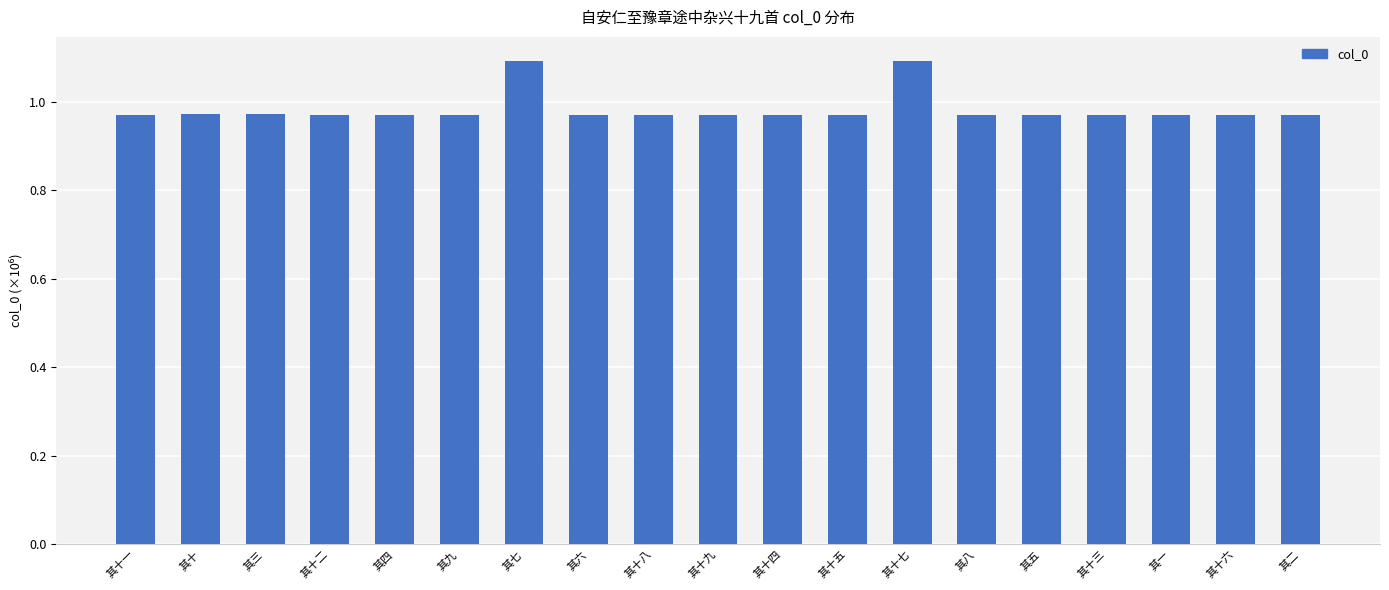

What is the greatest value displayed?

1.1